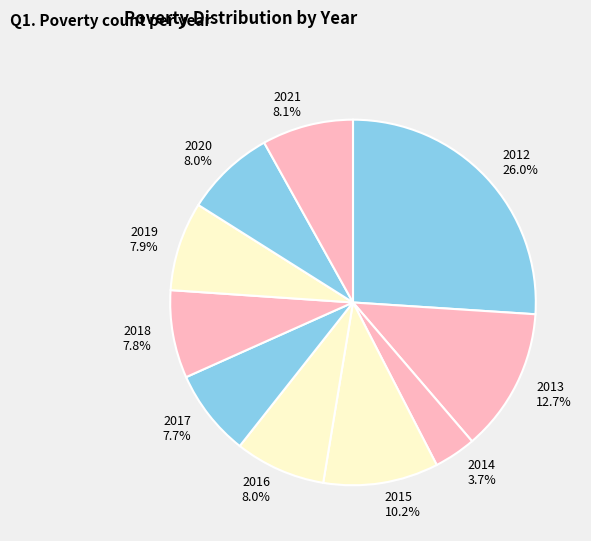

True or false: 2013 accounts for 13% of the total.

True